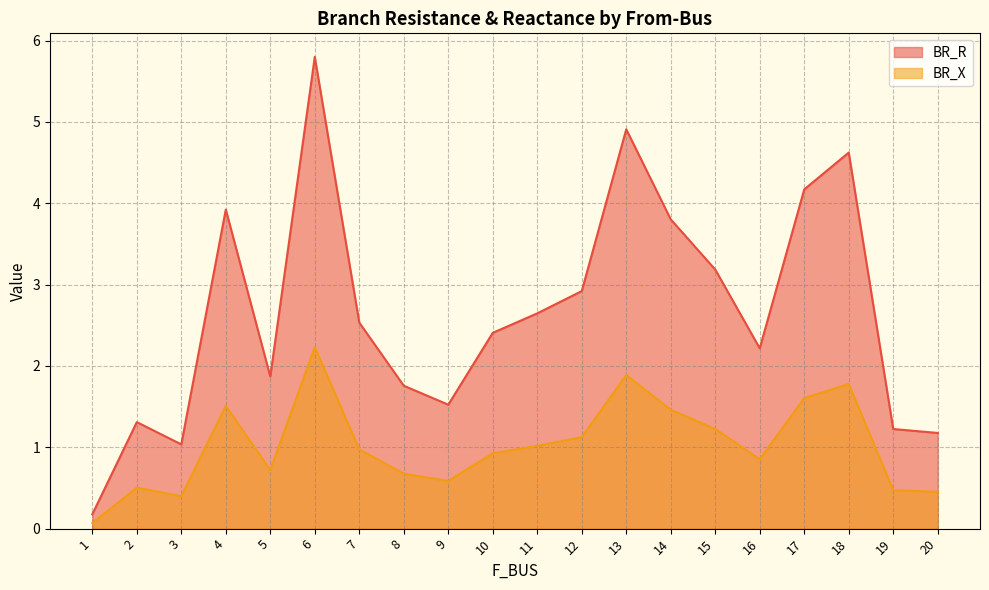

What are all the series names shown in the legend?

BR_R, BR_X